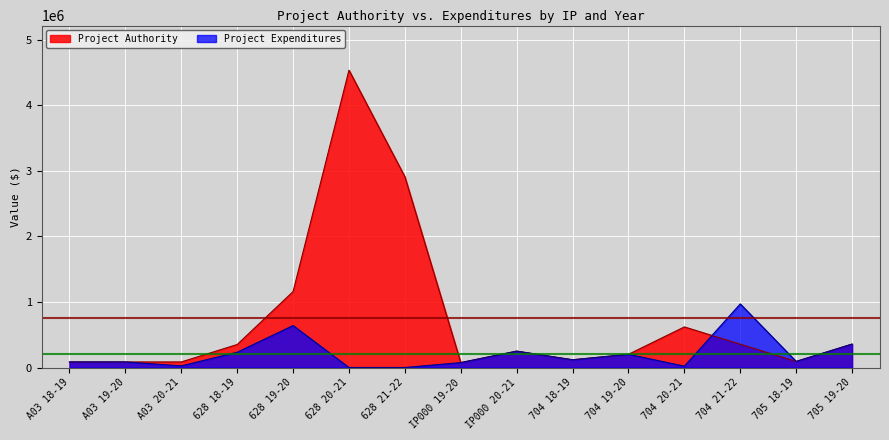

What is the greatest value displayed?

4538000